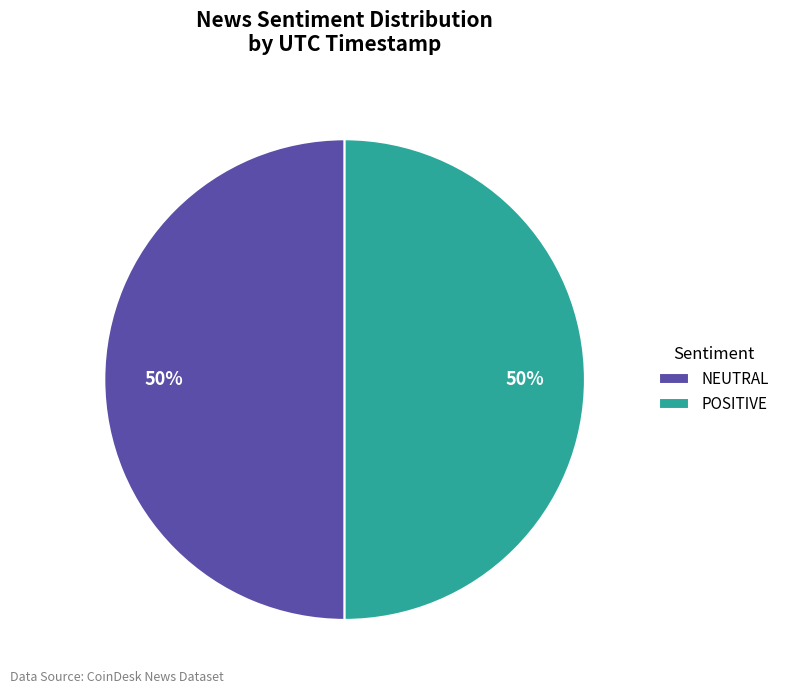

Is it true that NEUTRAL is 41% of the pie?

False